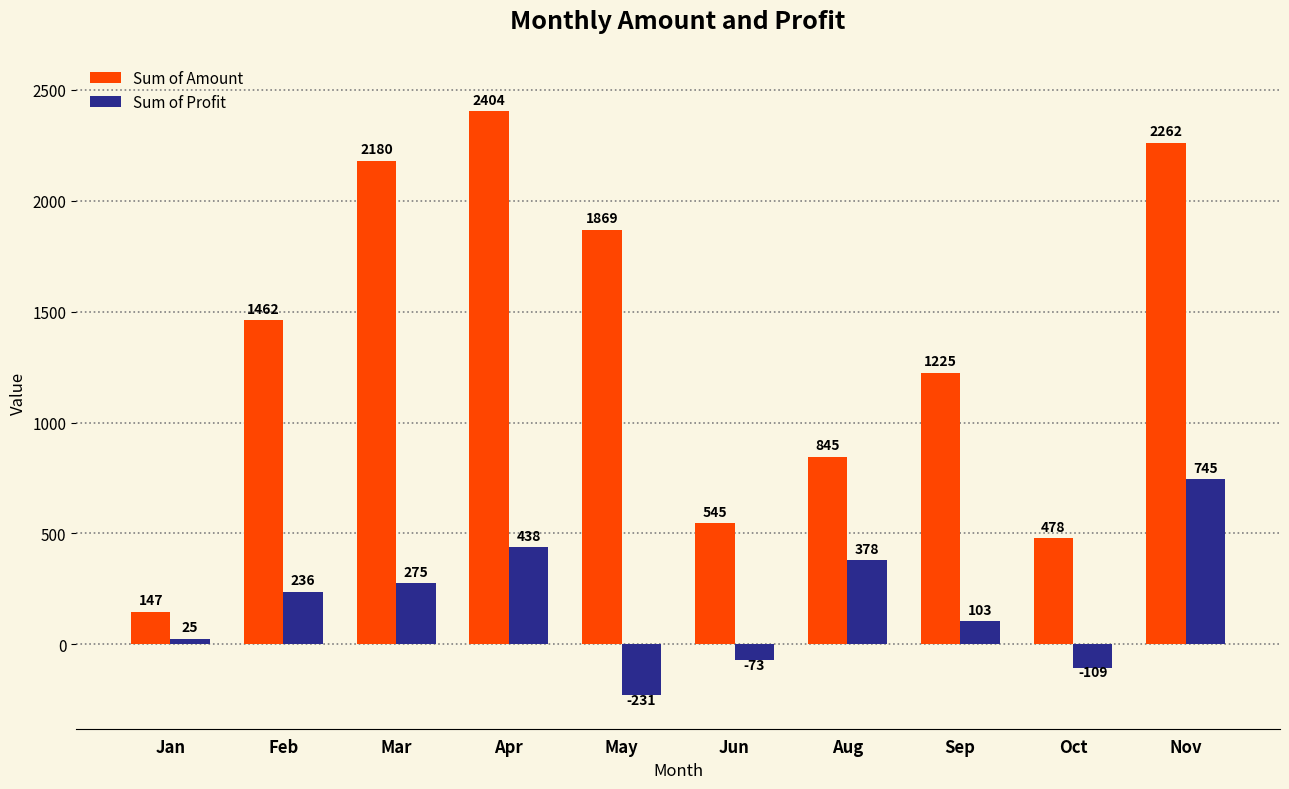

What position from the left is Nov?

10